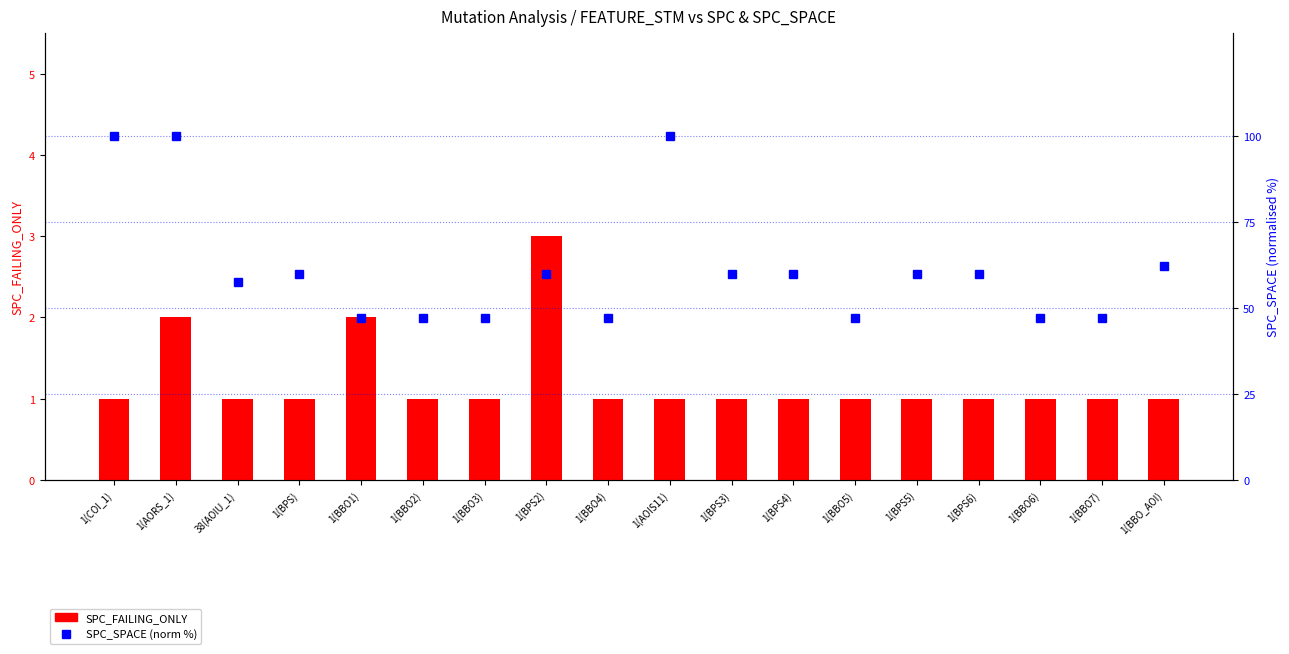

Rank the series by their maximum value, from highest to lowest.

SPC_SPACE (norm %), SPC_FAILING_ONLY